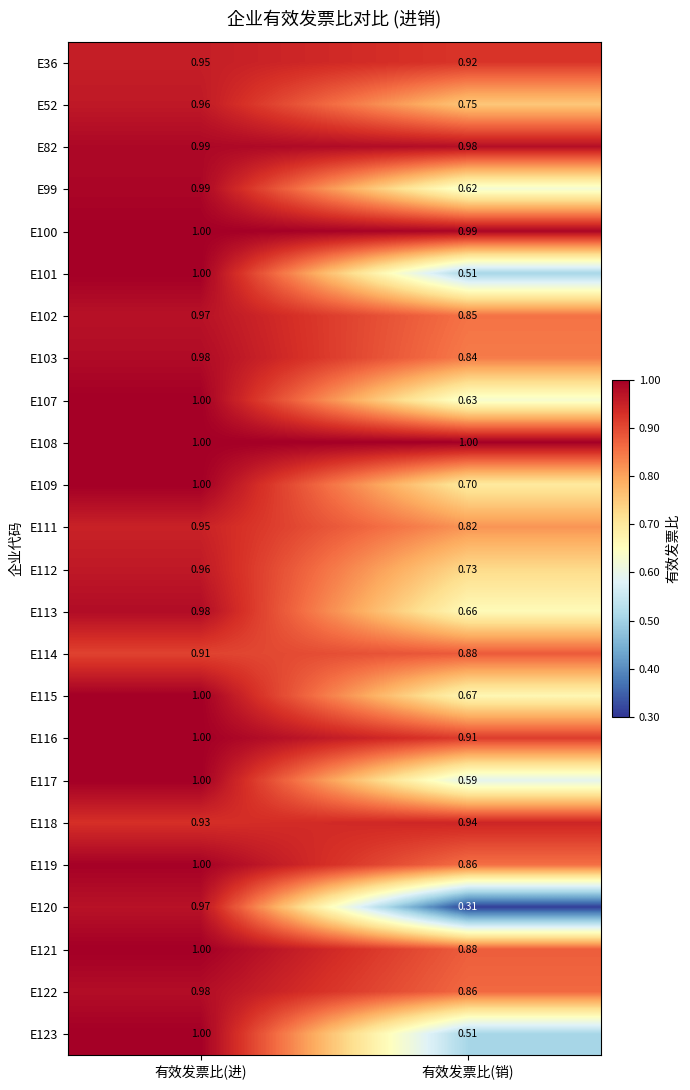

At which label is E99 closest to 0?

有效发票比(销)